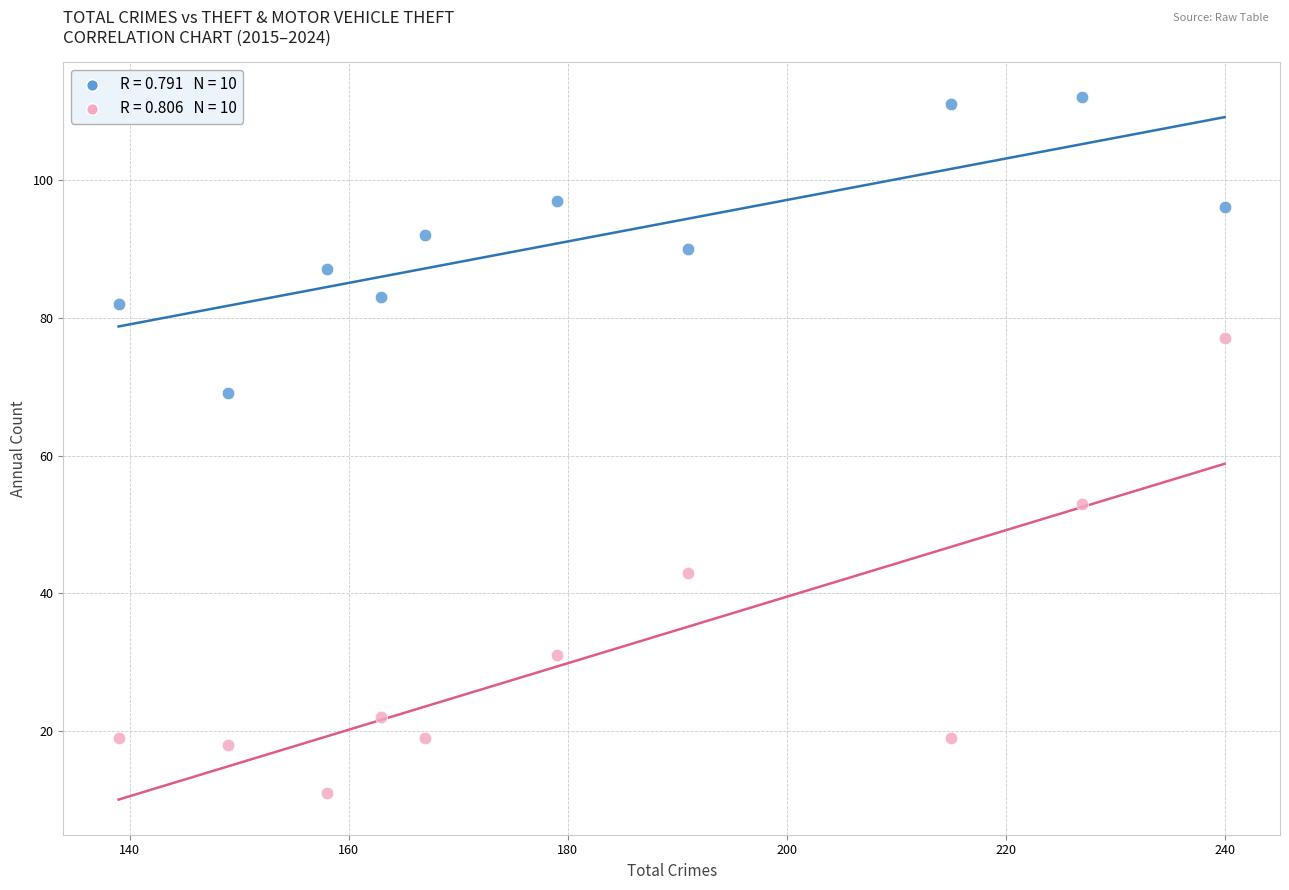

Across all data points, what is the range of Y values (max minus min)?

101